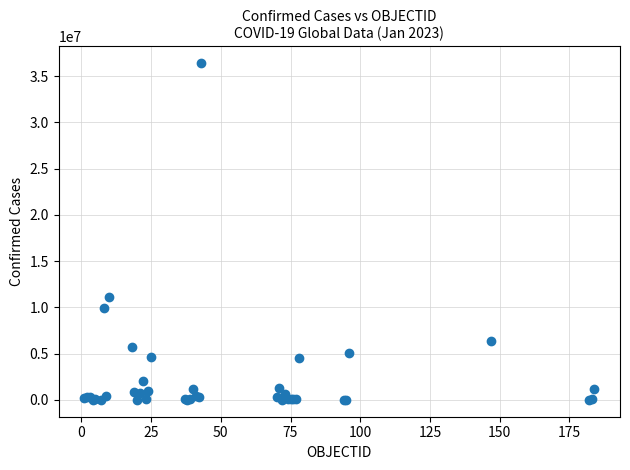

What Y value in the scatter plot is closest to 18215394?

11136734